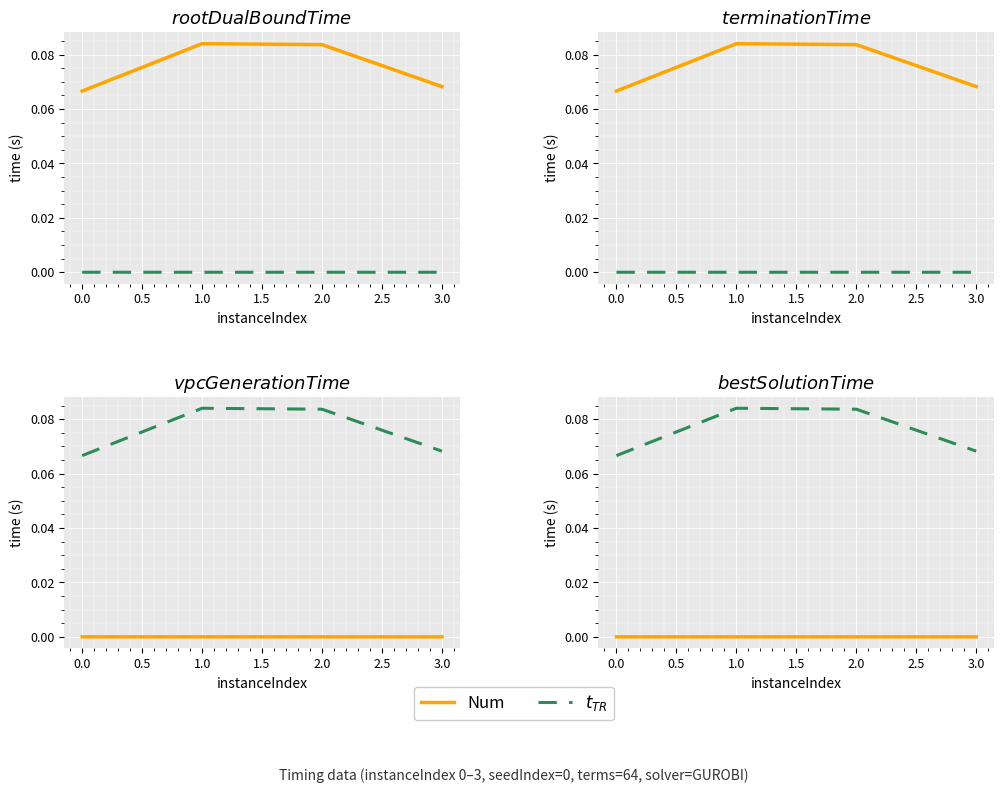

List the series in order of their peak value, lowest first.

Num, $t_{TR}$